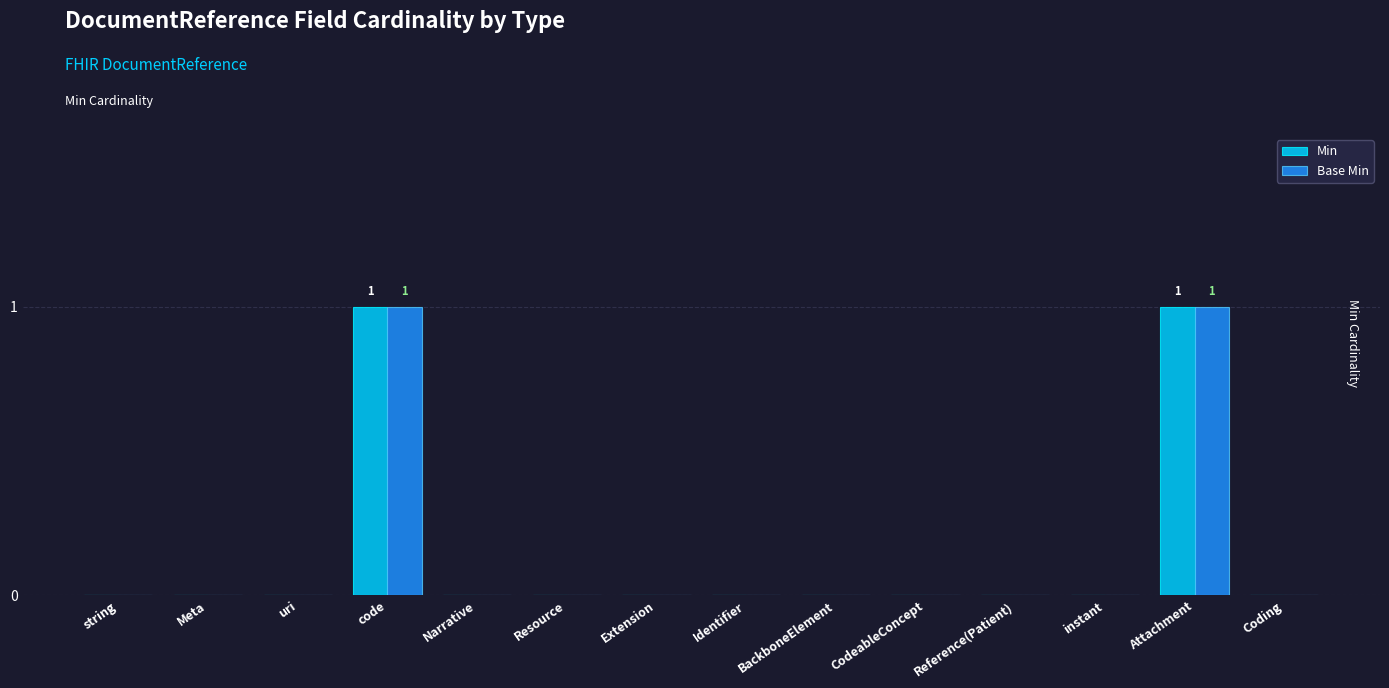

The Base Min series shows 0 at CodeableConcept. True or false?

True